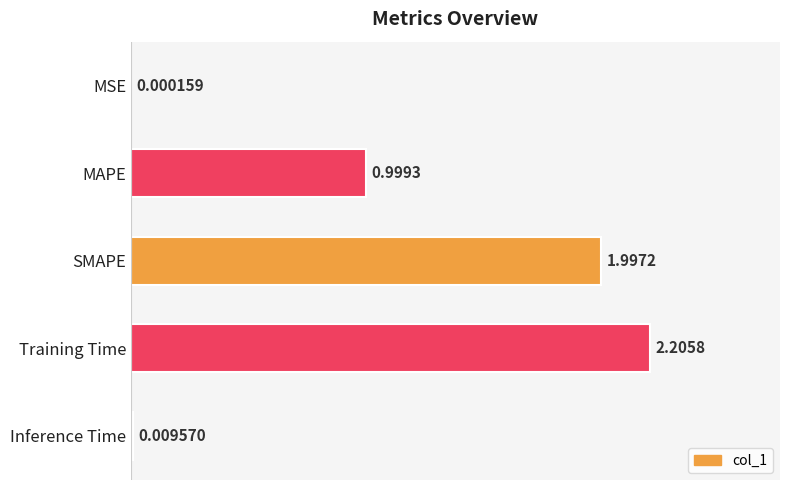

What is the change in value from MAPE to Inference Time?

-0.4